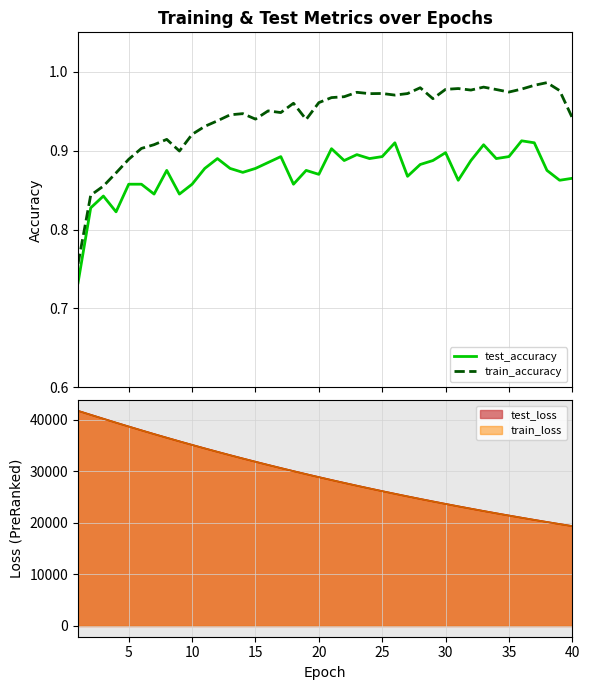

At how many categories does at least one series exceed 0?

40